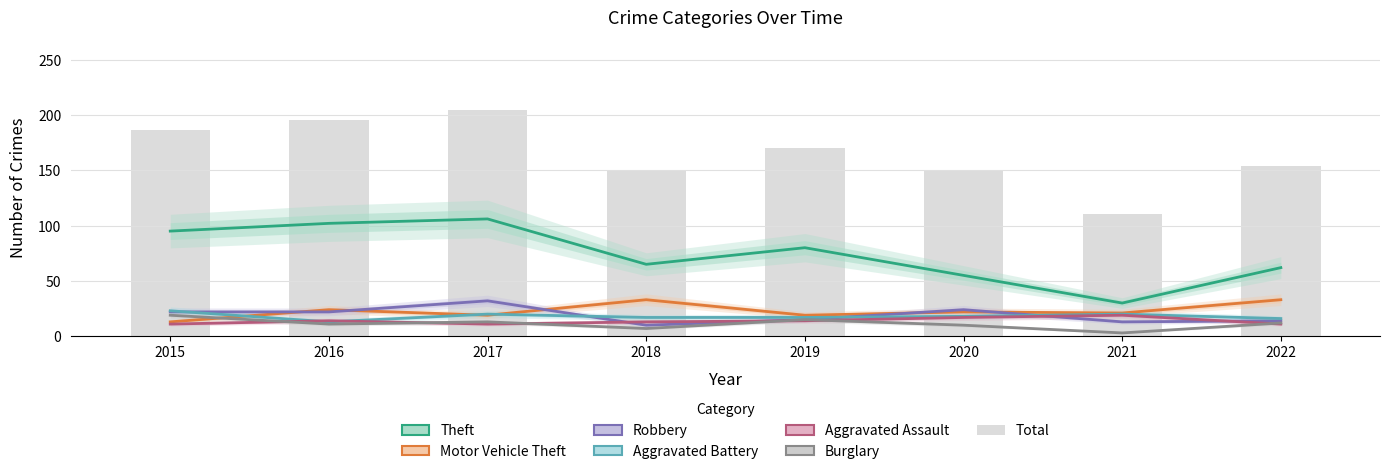

Between 2018 and 2016, which is larger?

2016